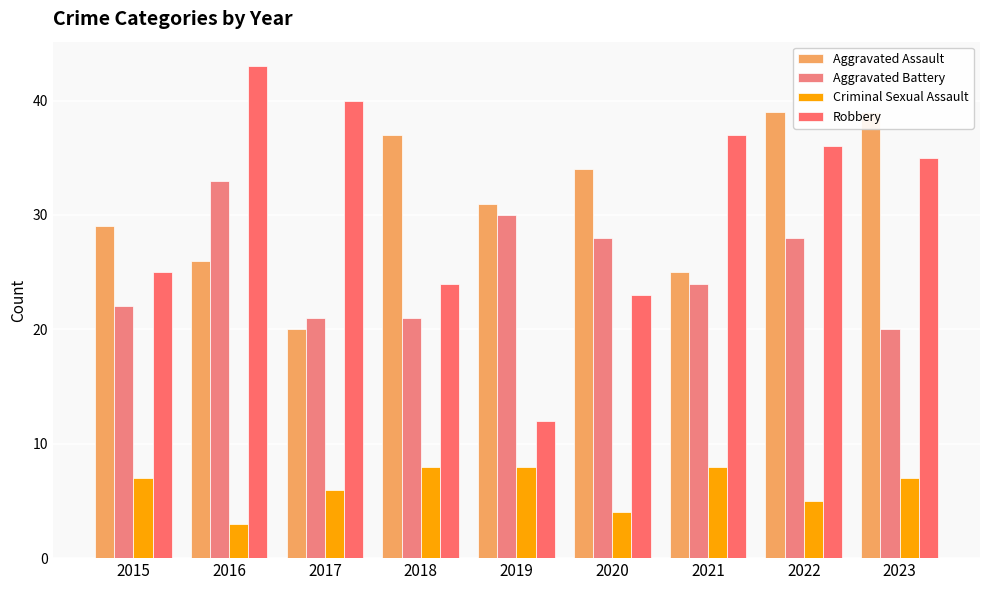

What is the highest value of the Aggravated Assault series?

39